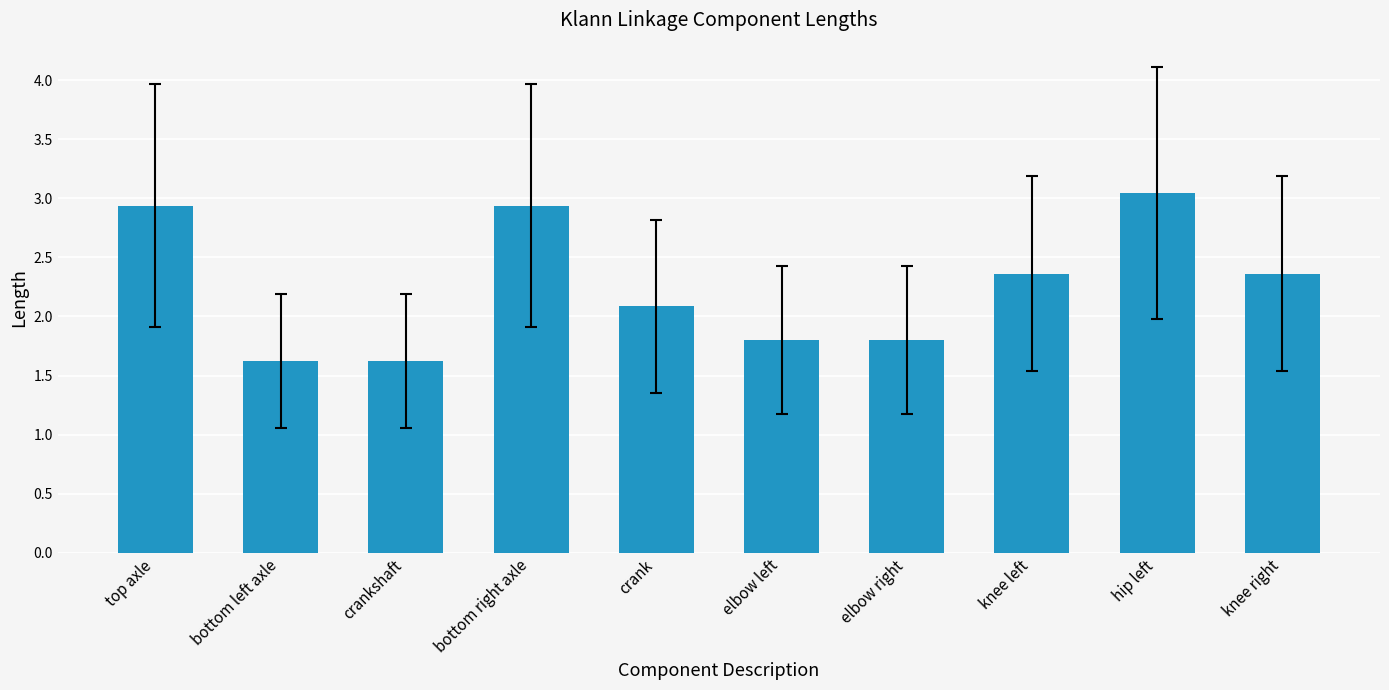

Is it true that the value at crankshaft is 1.0?

False